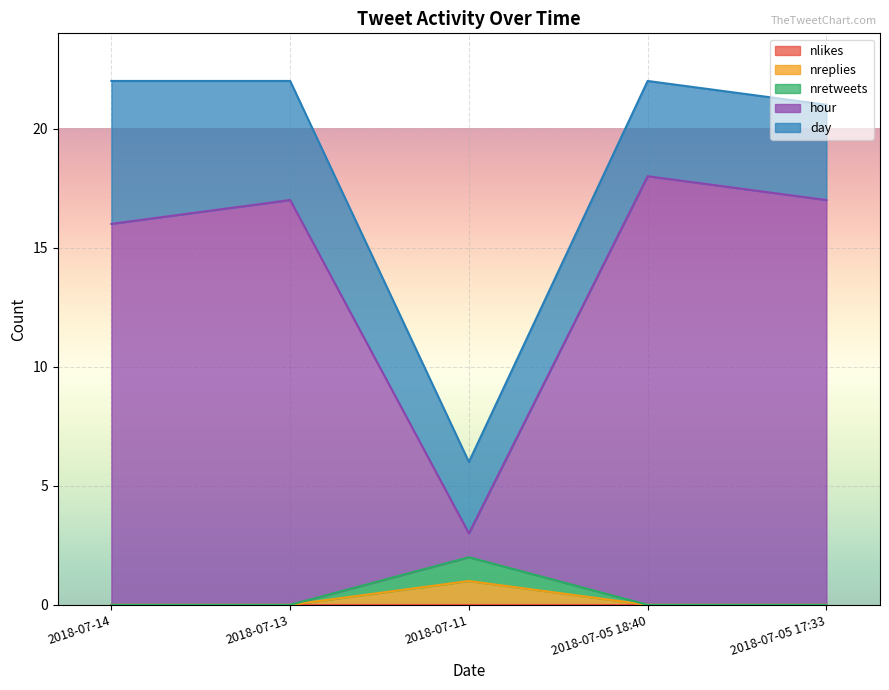

True or false: nretweets and hour cross at least once.

False